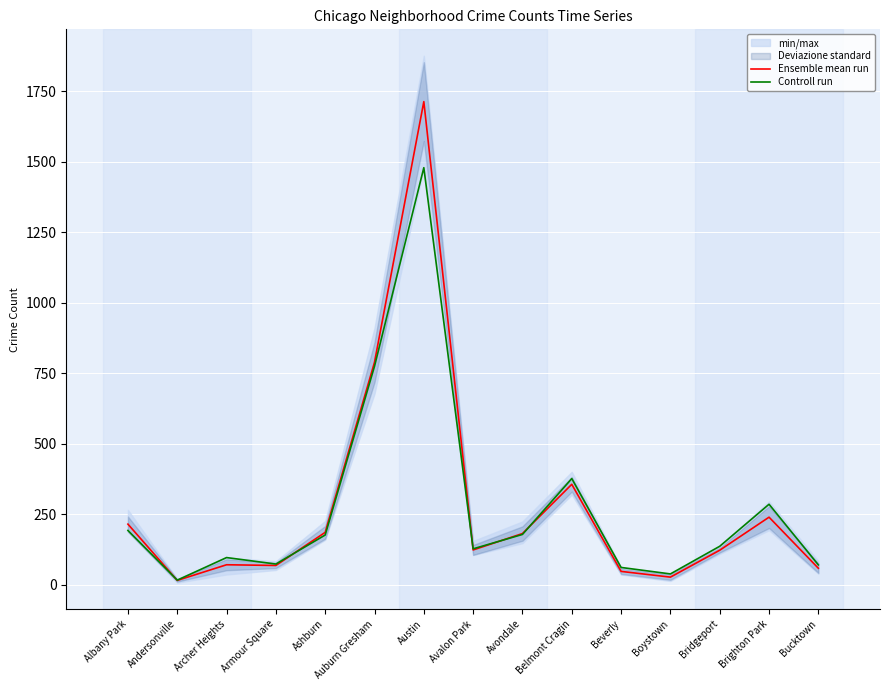

At which label does Ensemble mean run reach its minimum?

Andersonville